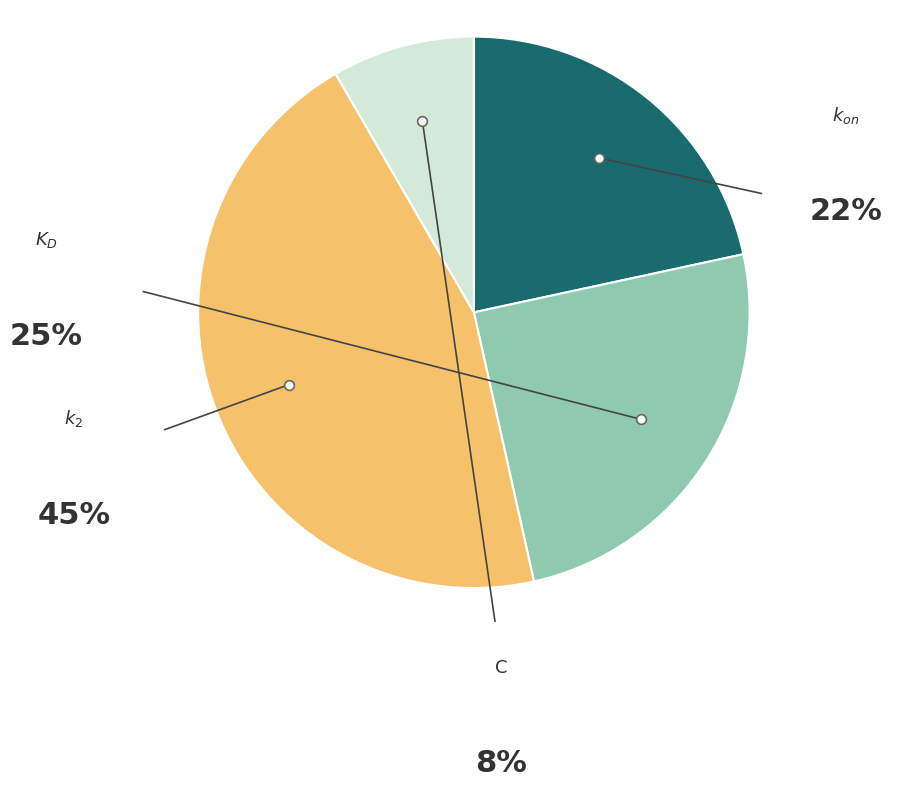

Does any single category account for the majority?

No